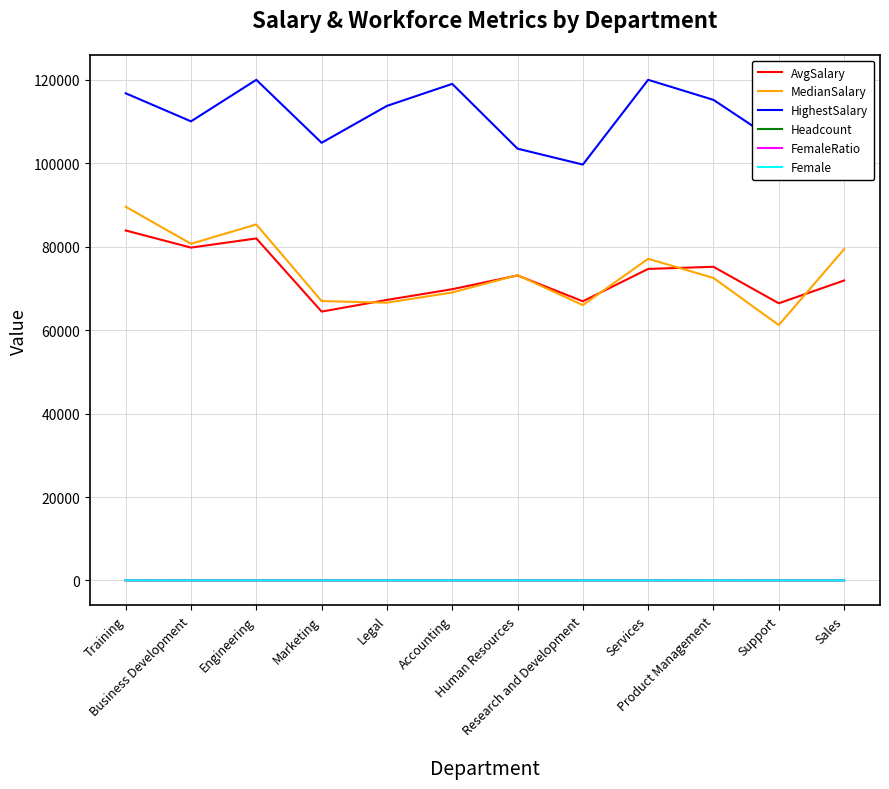

Is the value of MedianSalary at Human Resources greater than the value of Headcount at Marketing?

Yes